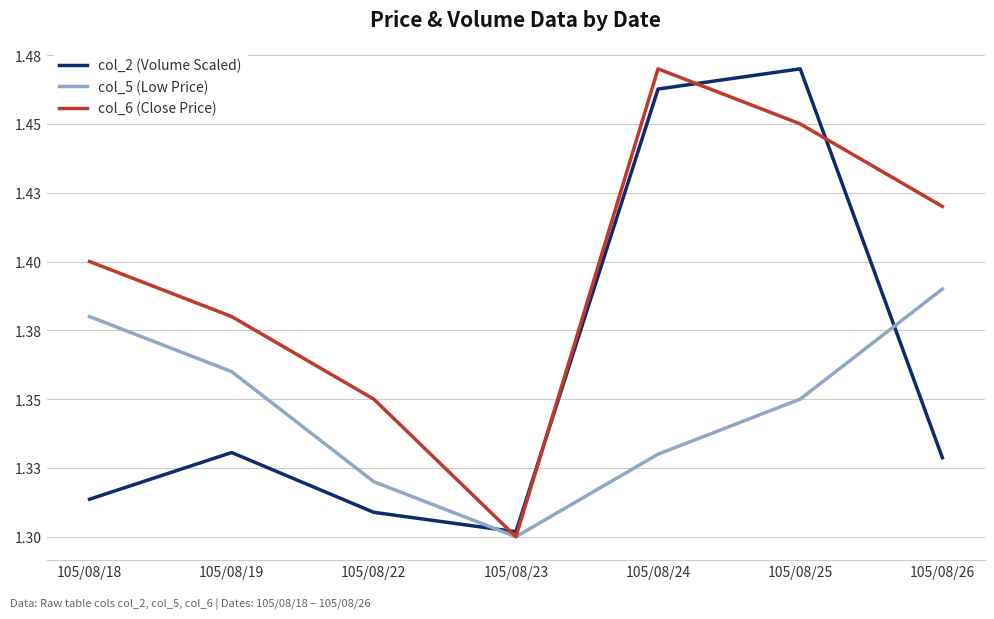

What is the approximate value of col_5 (Low Price) at 105/08/26?

1.4